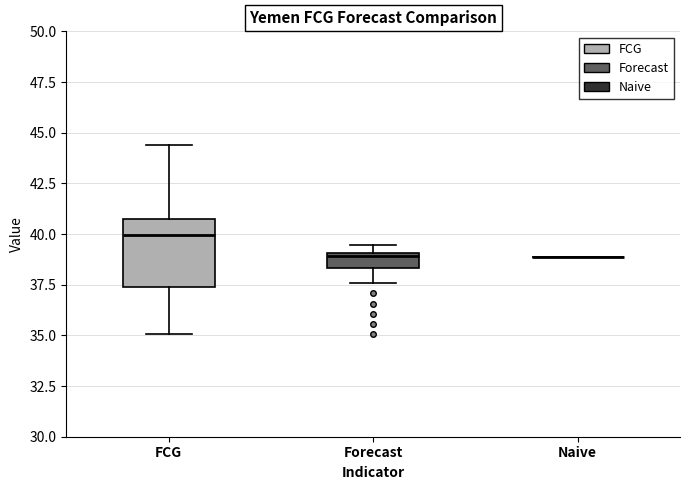

Where is the upper edge of the box for Forecast on the y-axis? The values are not printed on the chart, so give them approximately, as read against the axis.

39.0